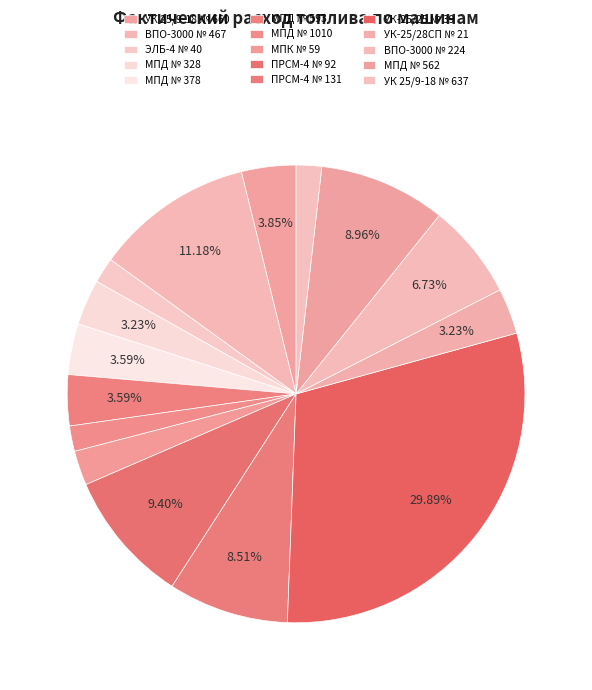

Rank the categories by value from highest to lowest.

УК-25/25 № 39, ВПО-3000 № 467, ПРСМ-4 № 92, МПД № 562, ПРСМ-4 № 131, ВПО-3000 № 224, УК 25/9-18 № 660, МПД № 378, МПД № 593, МПД № 328, УК-25/28СП № 21, МПК № 59, ЭЛБ-4 № 40, МПД № 1010, УК 25/9-18 № 637